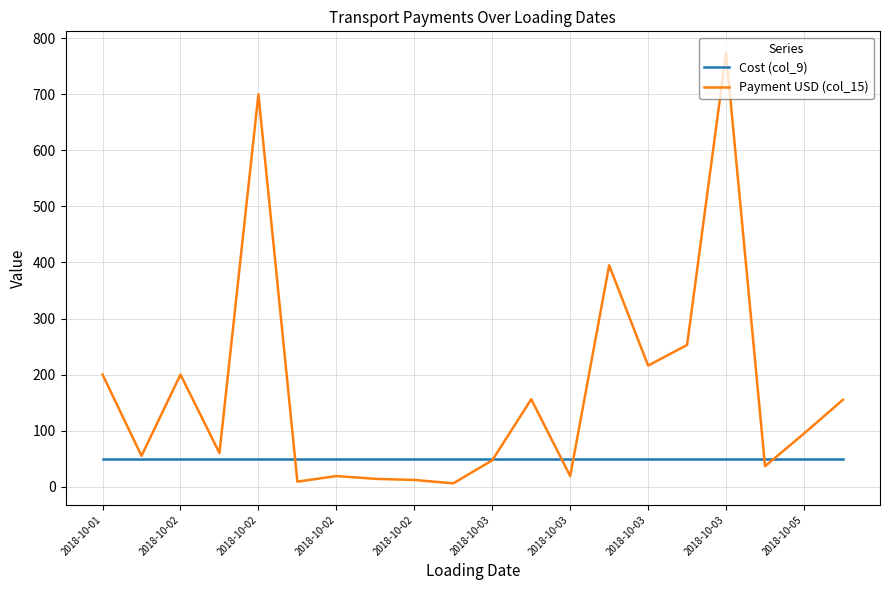

Which series has the widest spread of values?

Payment USD (col_15)